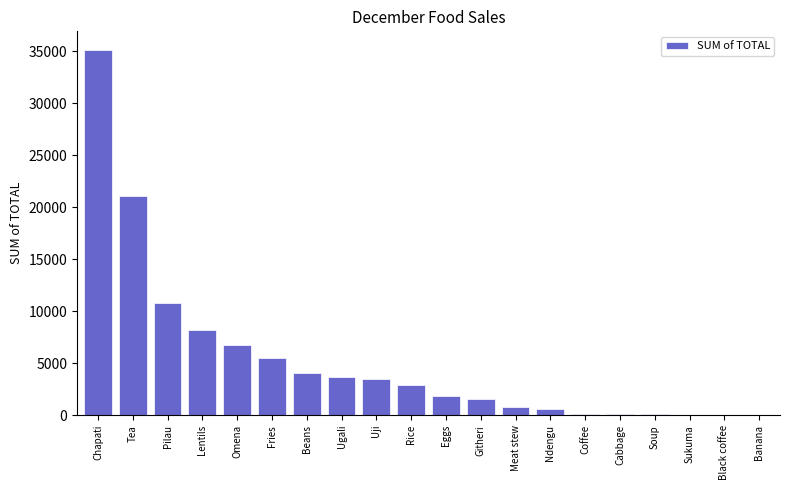

Are the bars horizontal?

No